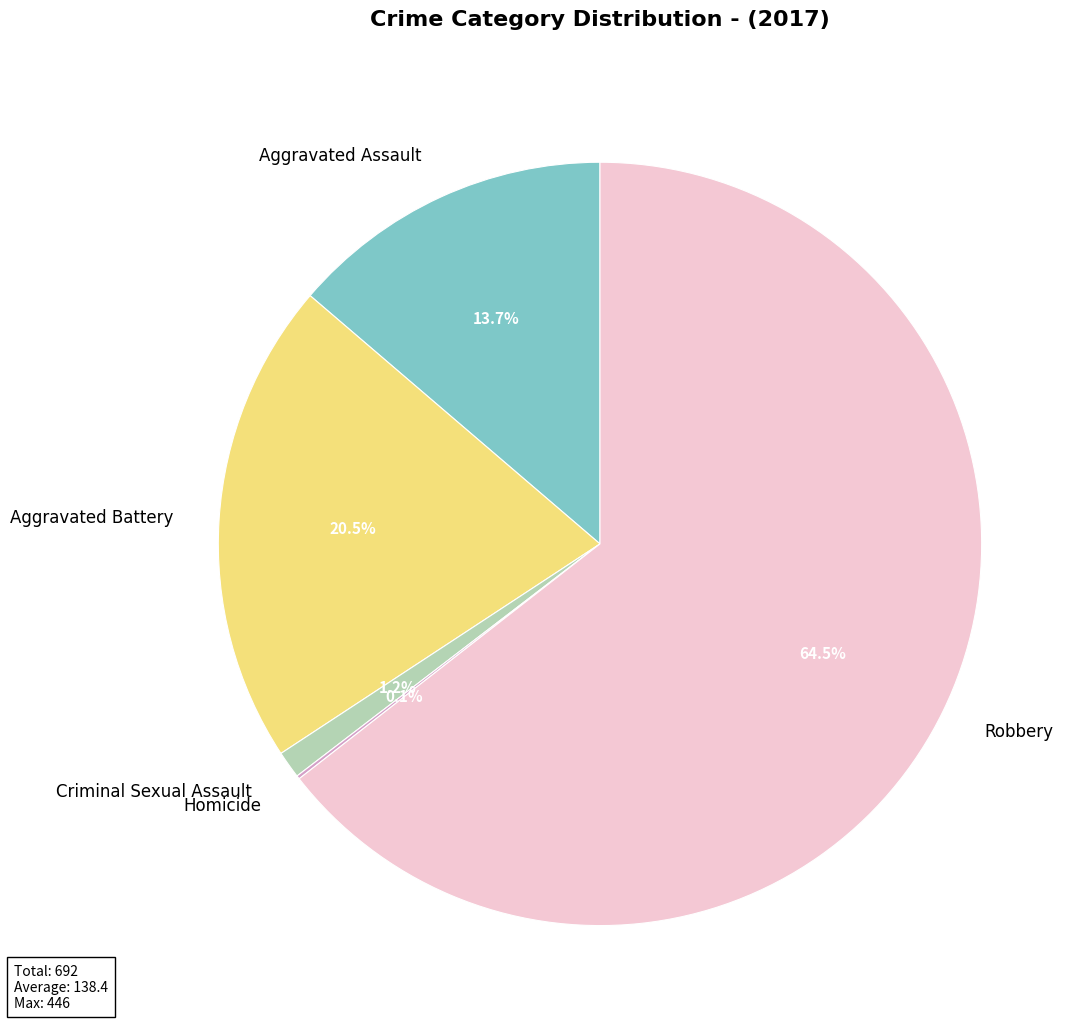

What percentage is NOT represented by Aggravated Assault?

86.3%